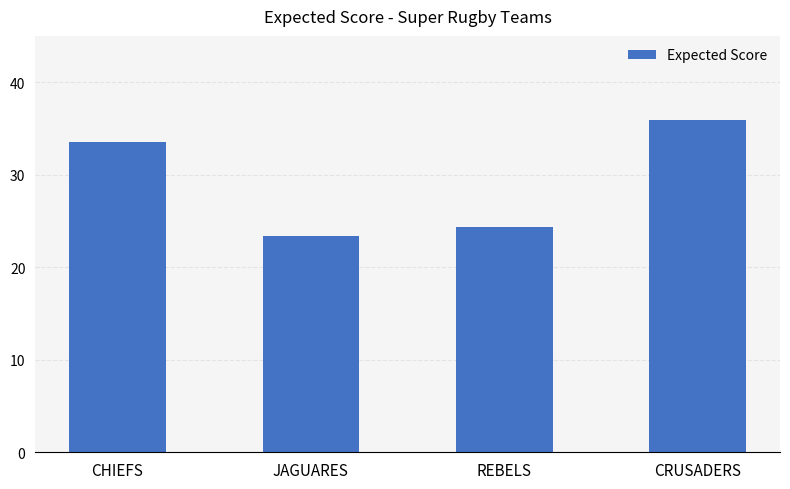

What is the change in value from CHIEFS to JAGUARES?

-10.1